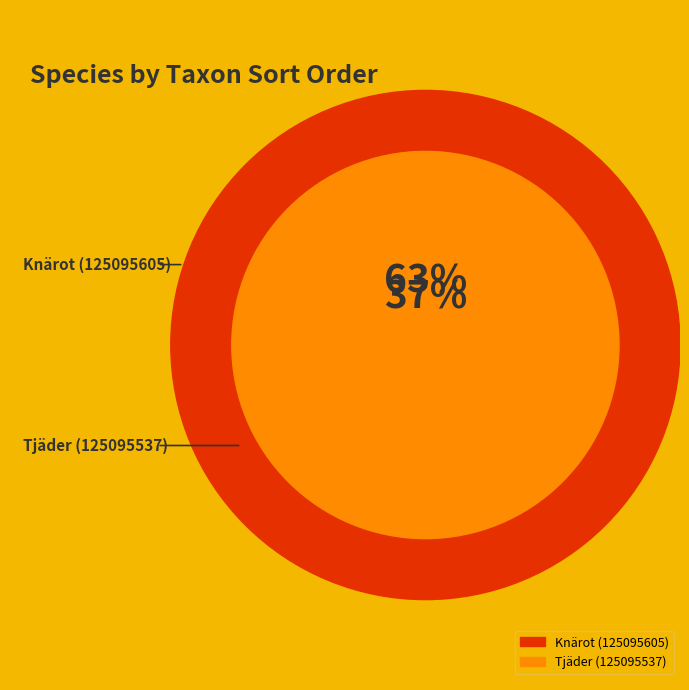

How many slices are in this pie chart?

2